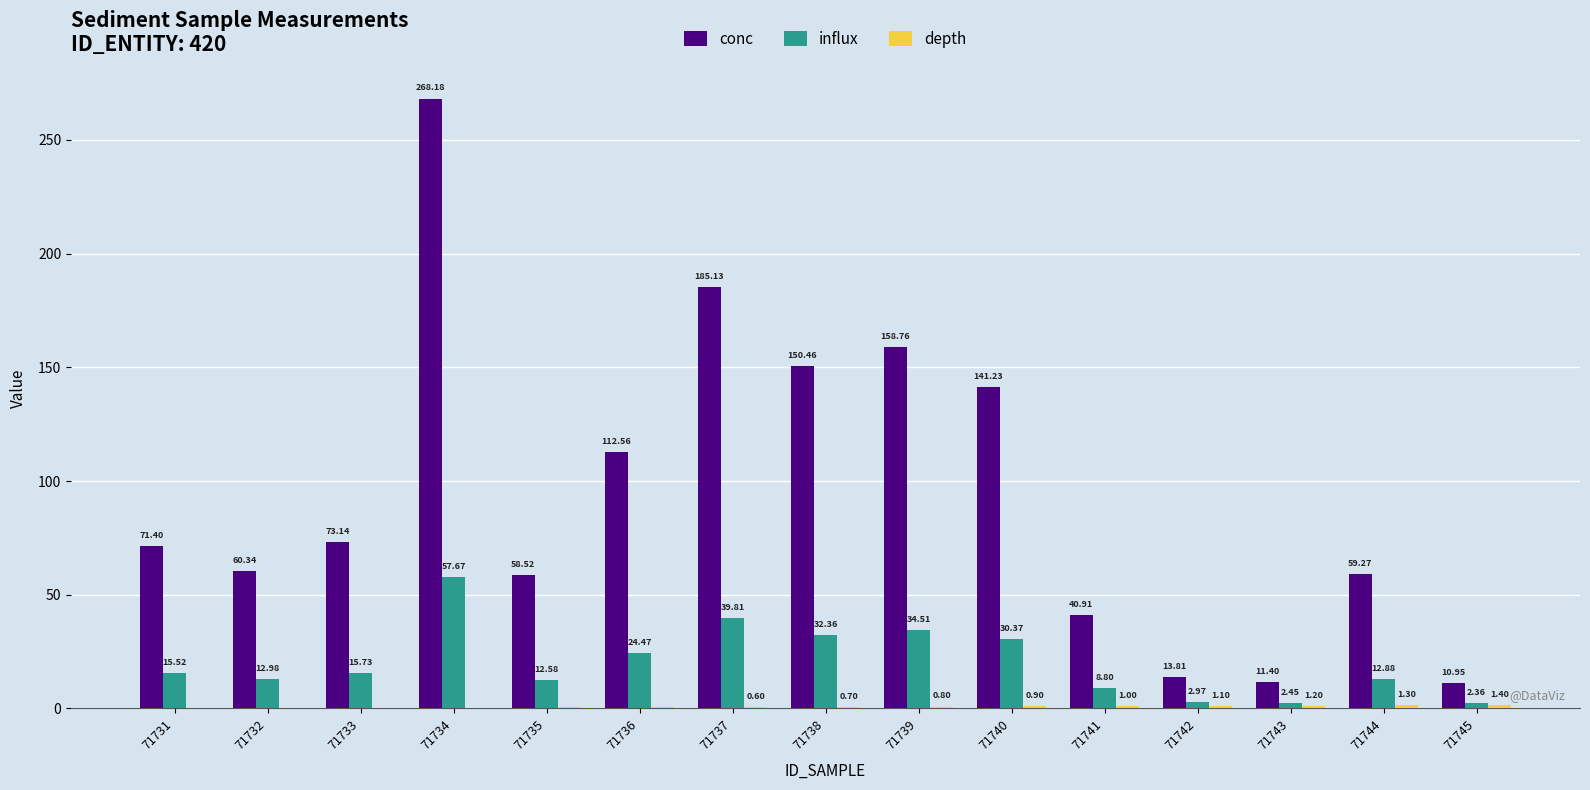

How many data points does each series have?

15